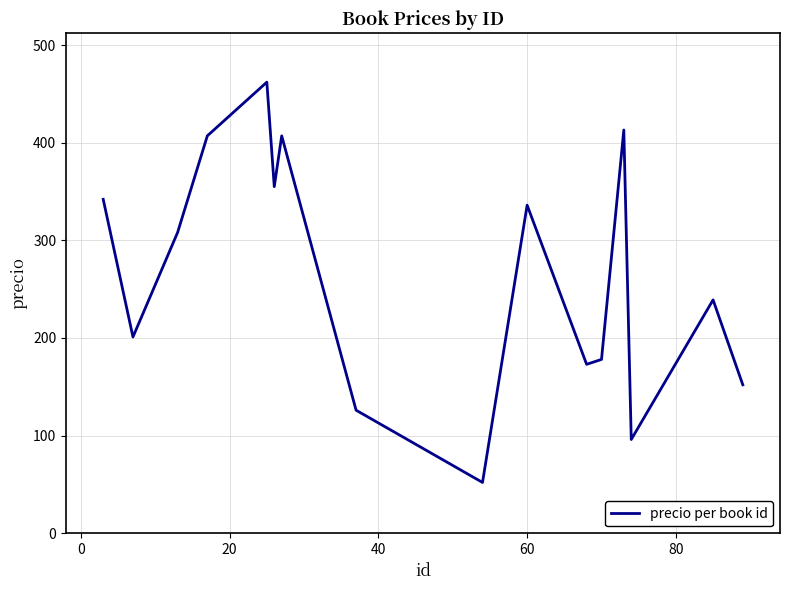

What is the minimum value shown in the chart?

52